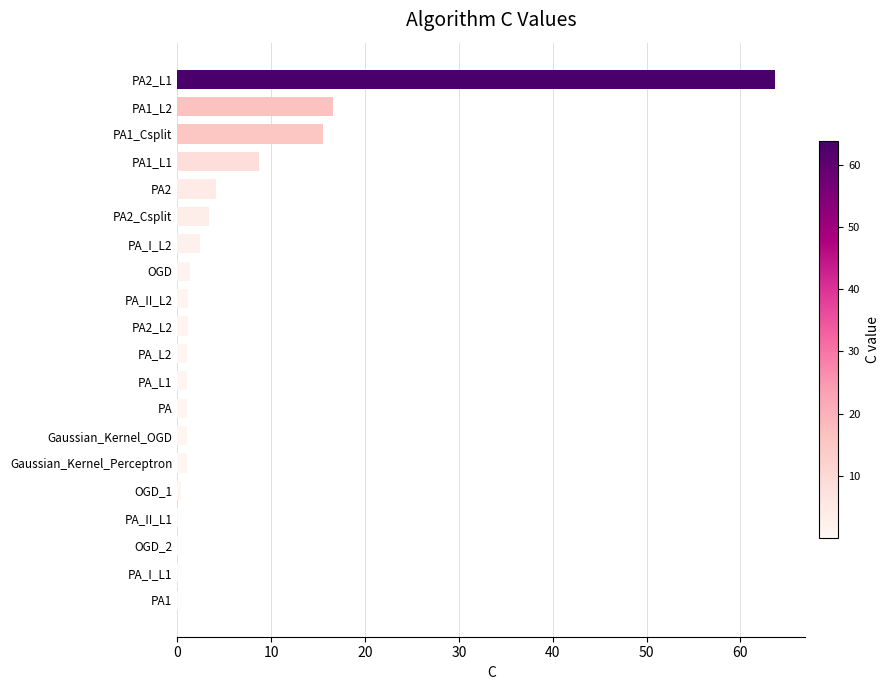

At which category does the chart reach its peak across all series?

PA2_L1